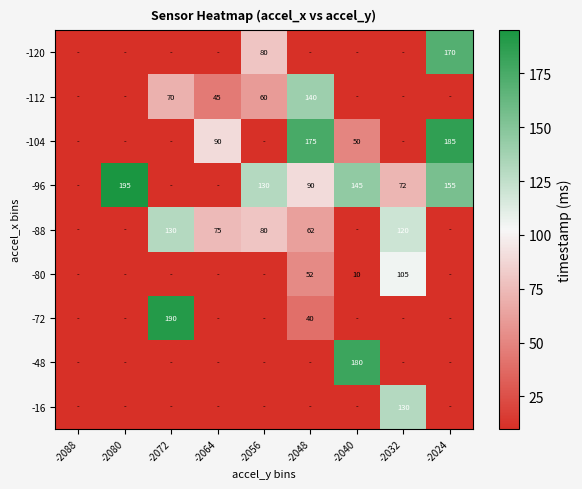

What is the sum of the -72 values at -2072 and -2048?

230